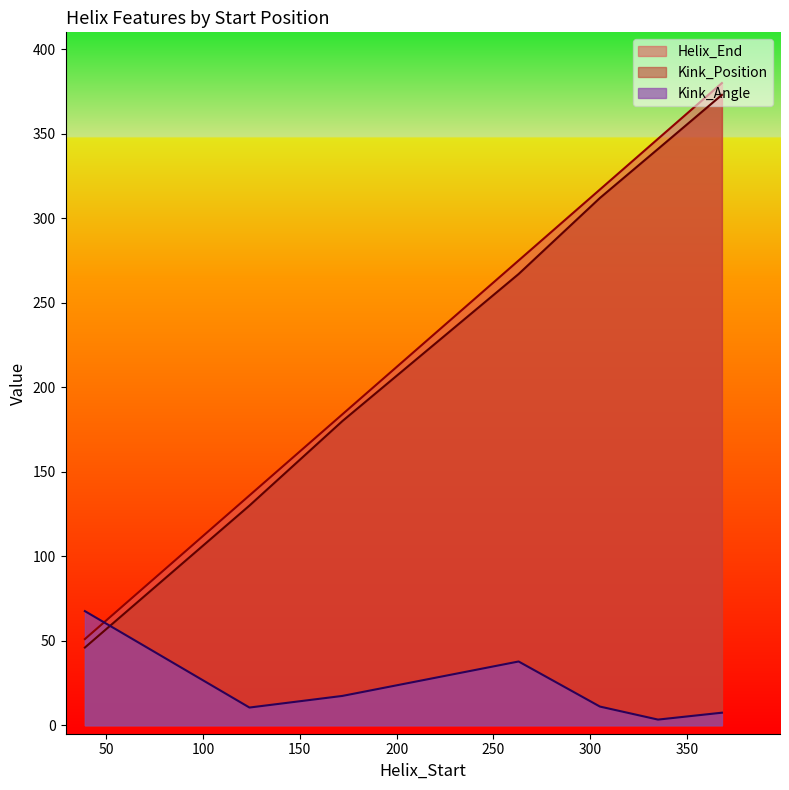

What is the average value of the Kink_Position series?

235.6